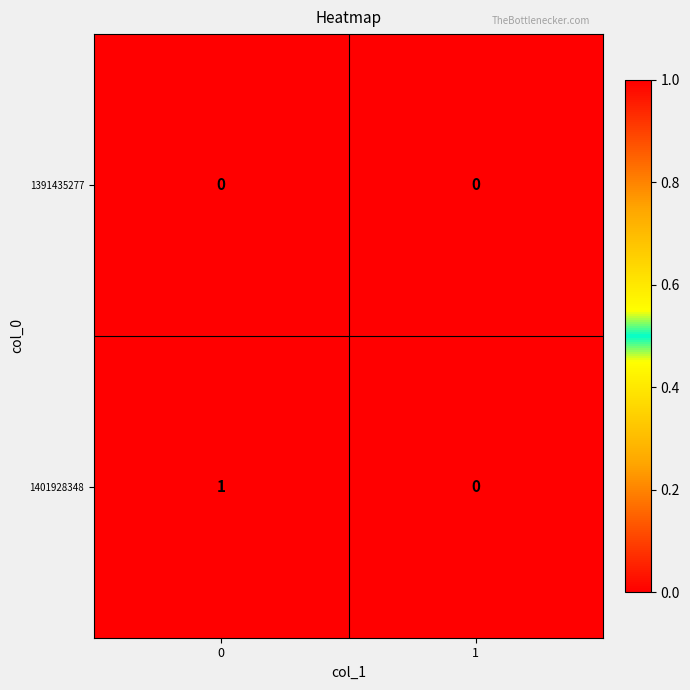

List the series in order of their peak value, lowest first.

1391435277, 1401928348